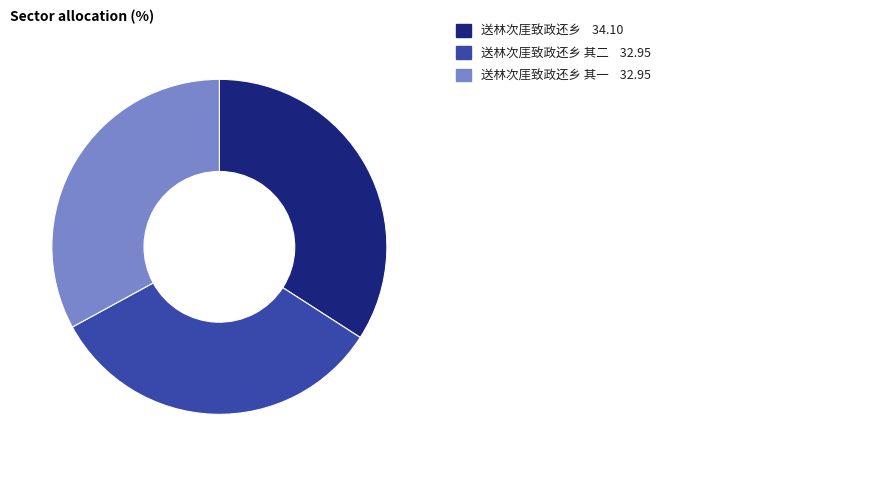

How many segments does this pie chart have?

3